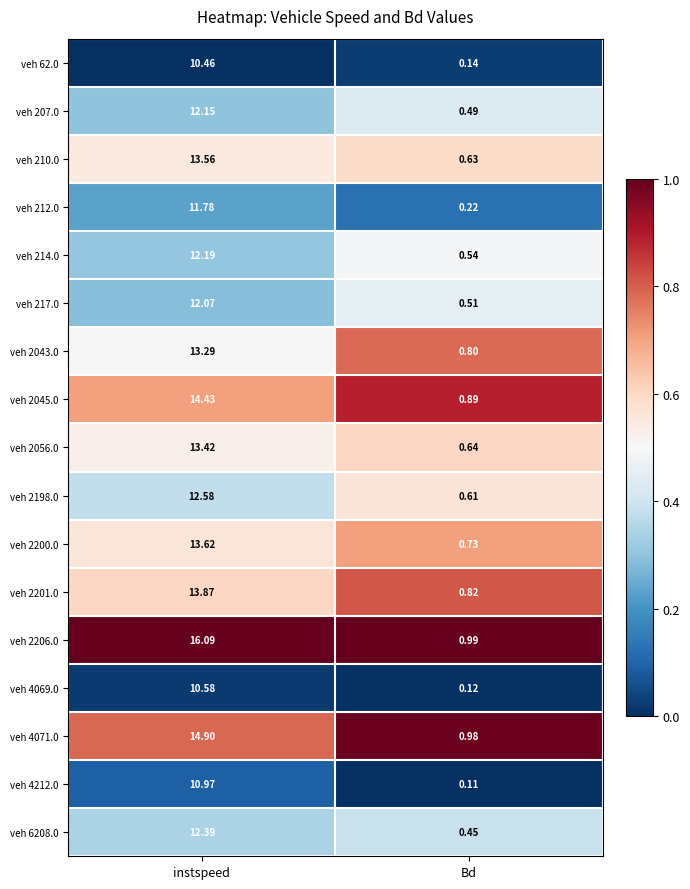

Which series has the largest total across all categories?

veh 2206.0